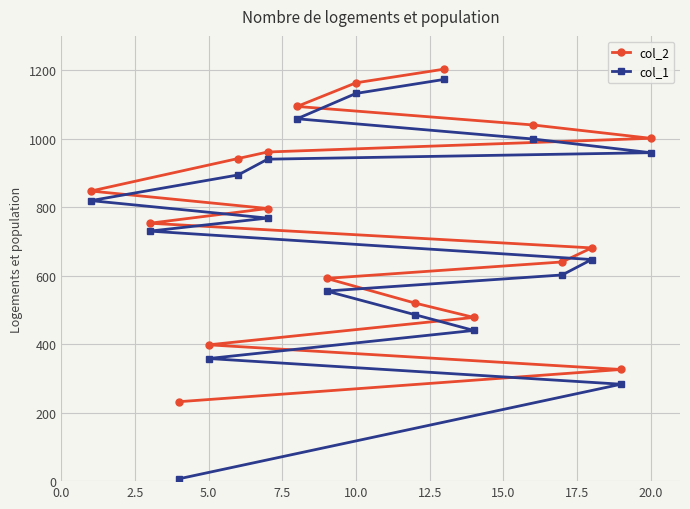

What is the value of the col_2 point at the 15th from the left?

1040